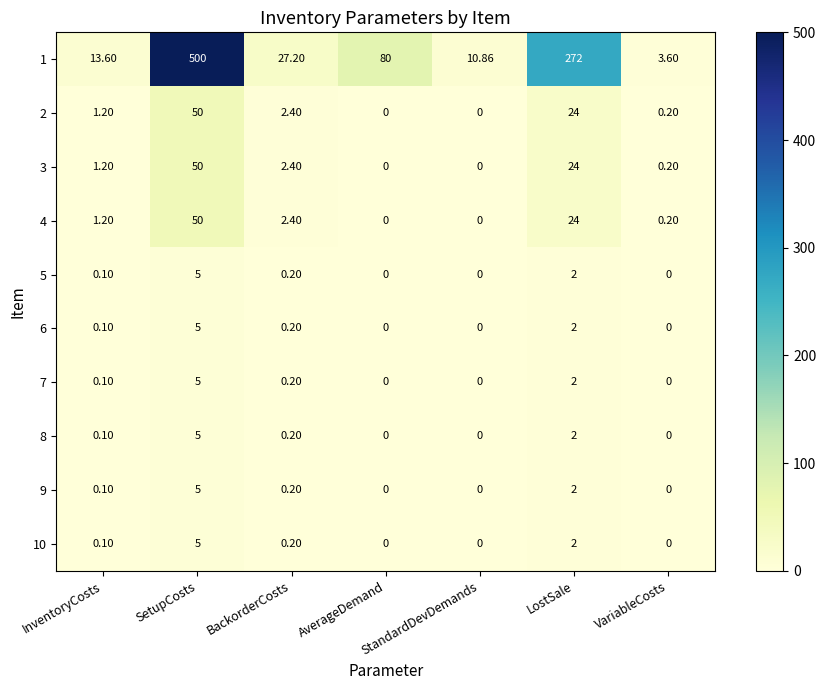

At which category does the chart reach its peak across all series?

SetupCosts